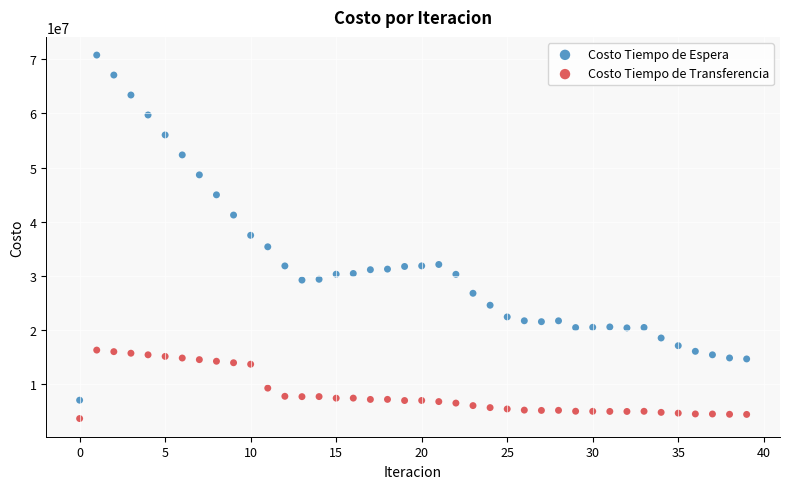

Which series contains the lowest Y value?

Costo Tiempo de Transferencia